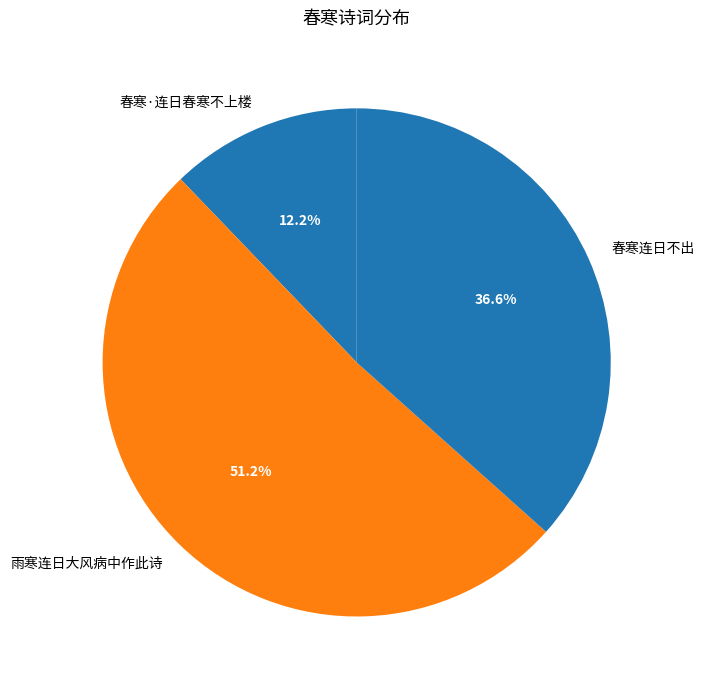

Which category has the biggest portion of the pie?

雨寒连日大风病中作此诗